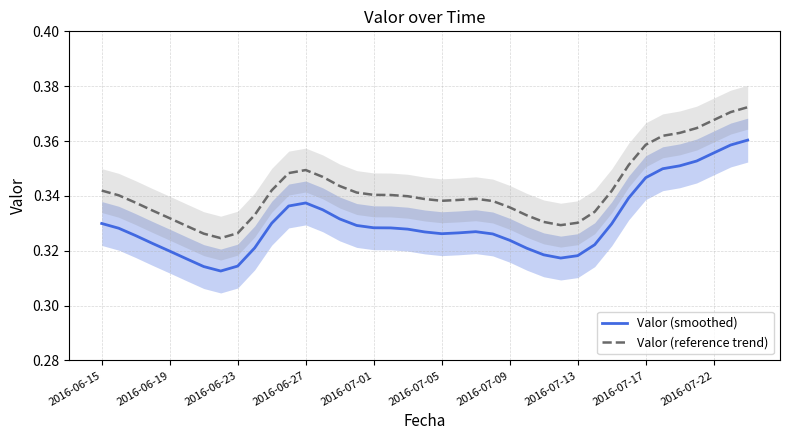

Is the value of Valor (smoothed) at 2016-06-27 greater than the value of Valor (reference trend) at 2016-07-01?

No